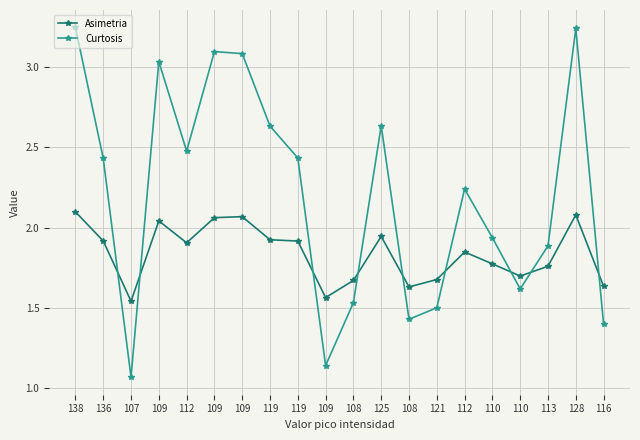

Is this an area chart (filled region under the line)?

No